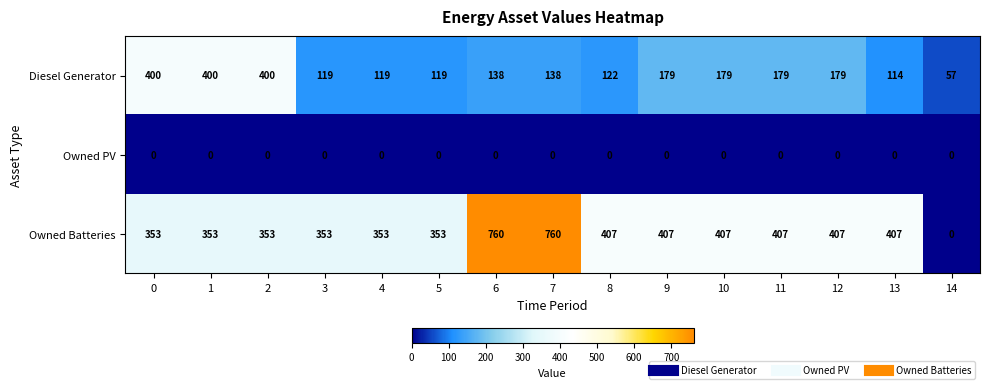

How many series are shown in this chart?

3